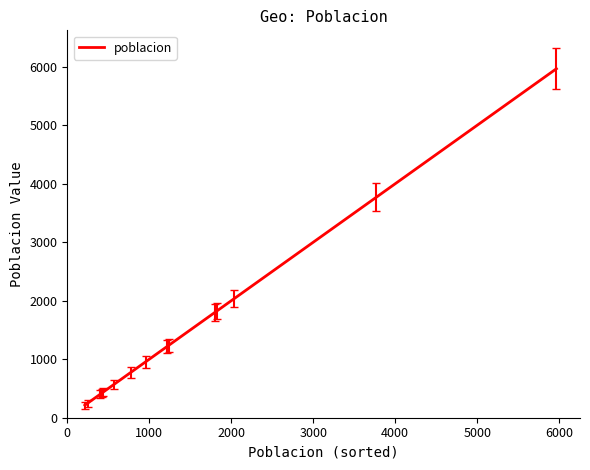

Does the chart have visible grid lines?

No